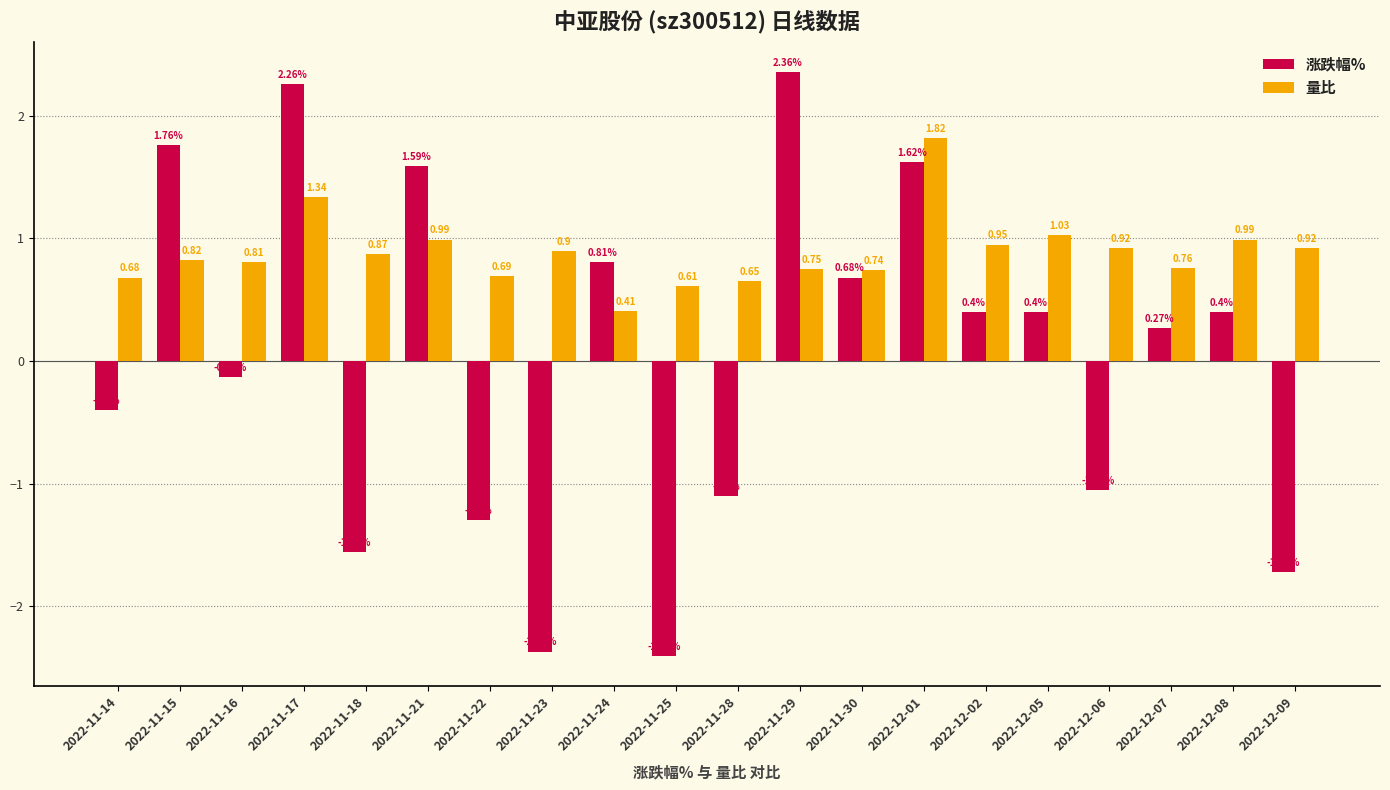

What is the spread (max minus min) of values at 2022-11-25?

3.0